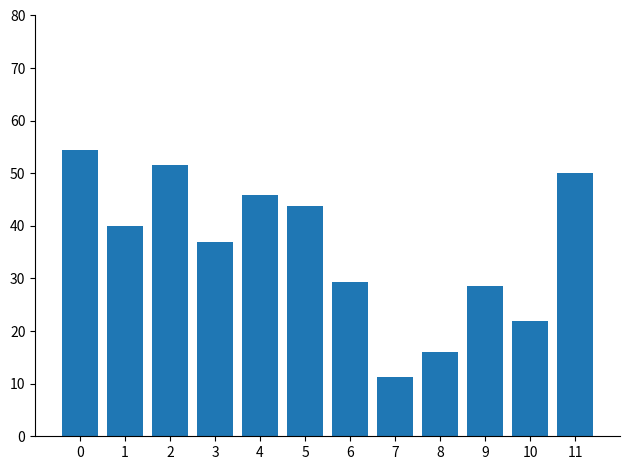

Approximately how many times larger is the value at 9 compared to 0?

0.5